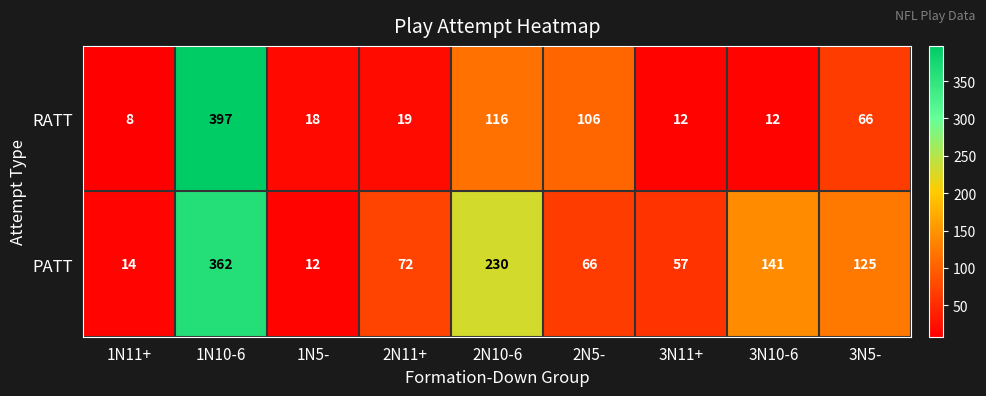

At how many categories does at least one series exceed 328?

1